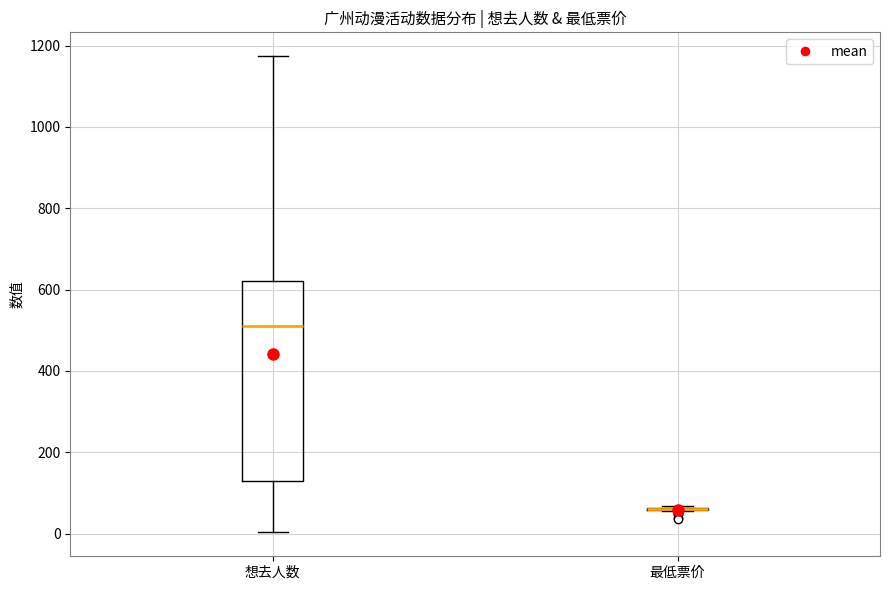

Which box is the tallest, from its lower edge to its upper edge?

想去人数